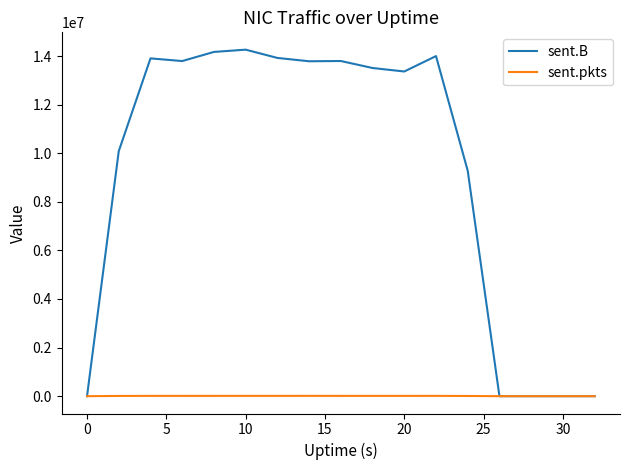

List the series in order of their peak value, highest first.

sent.B, sent.pkts